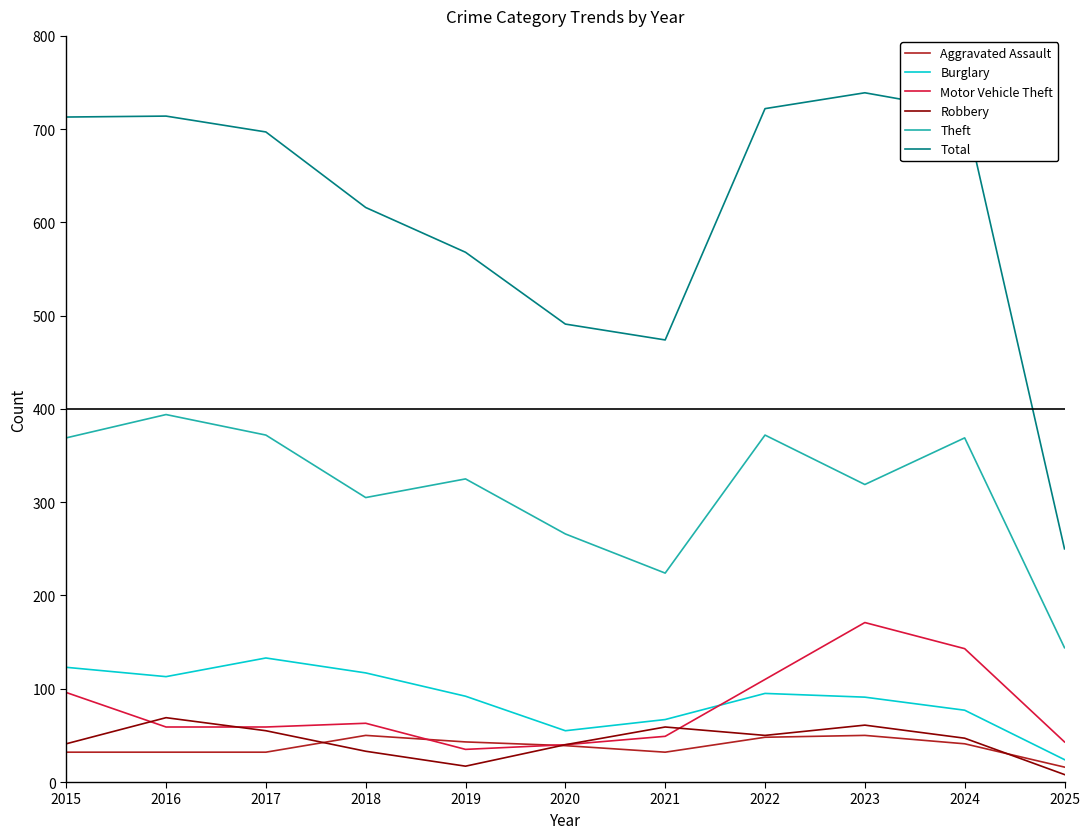

Is it true that Robbery equals 85 at 2017?

False